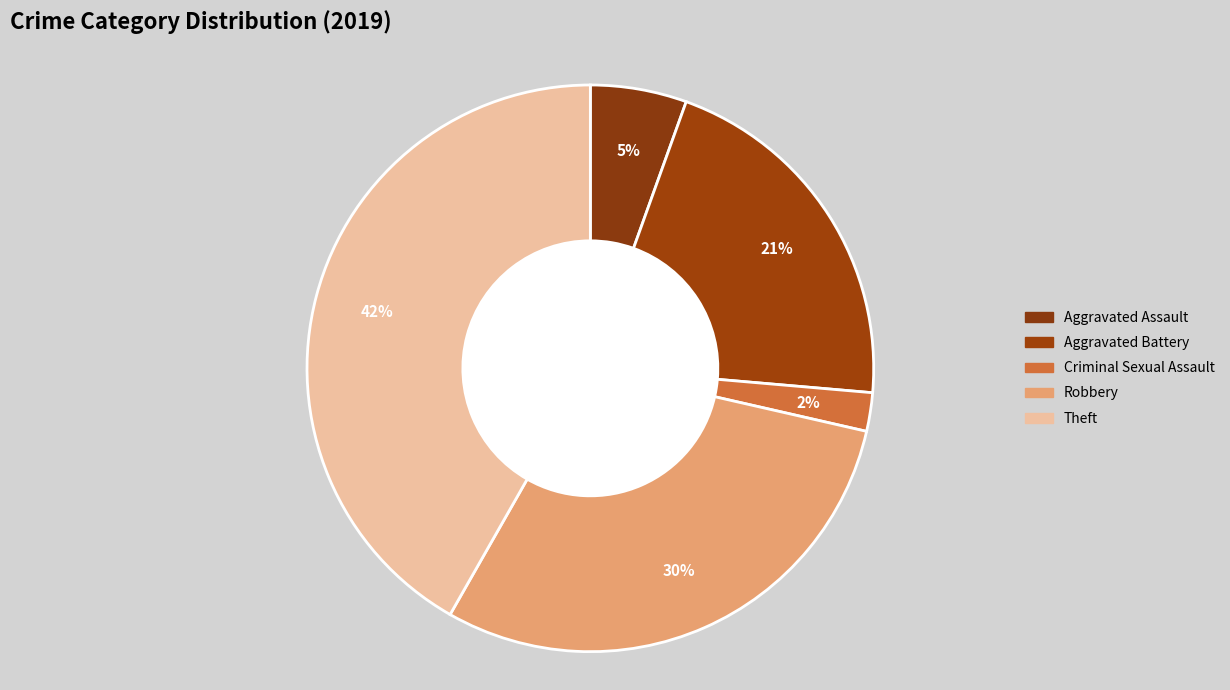

Count the number of slices in the pie.

5